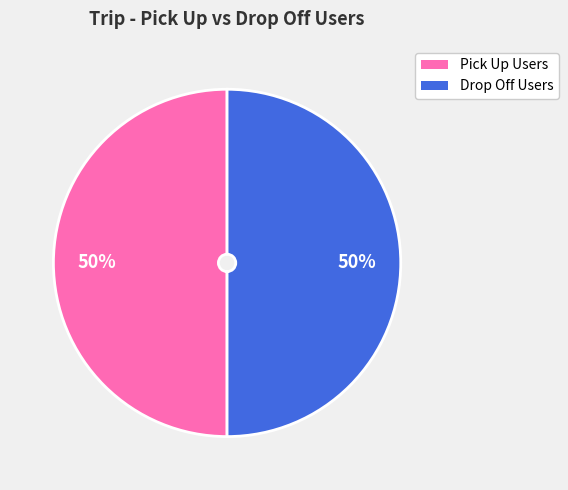

To the nearest percent, what is the average slice percentage?

50%